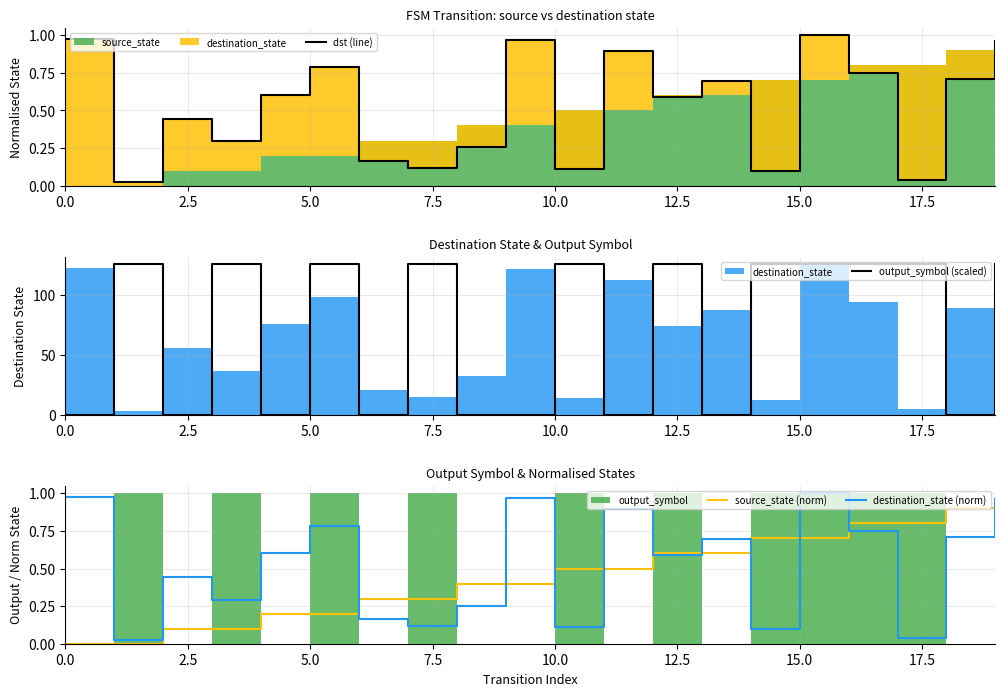

Is it true that output_symbol (scaled) equals -79.5 at 15.0?

False